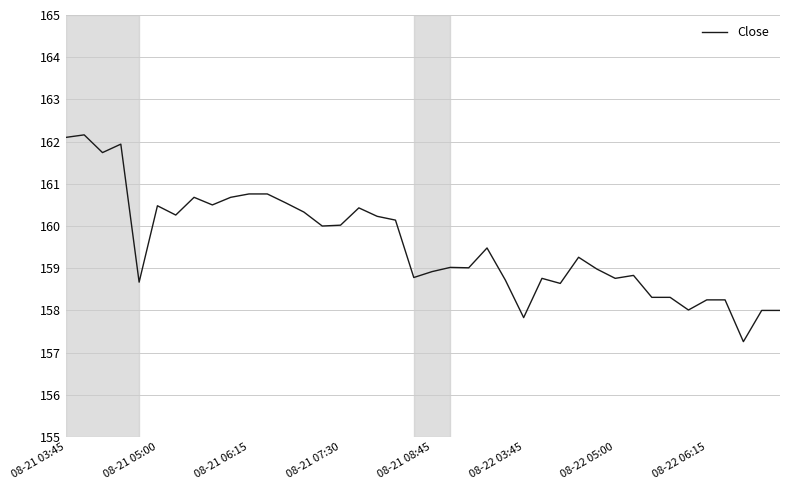

What is the difference between the maximum and minimum values?

4.9